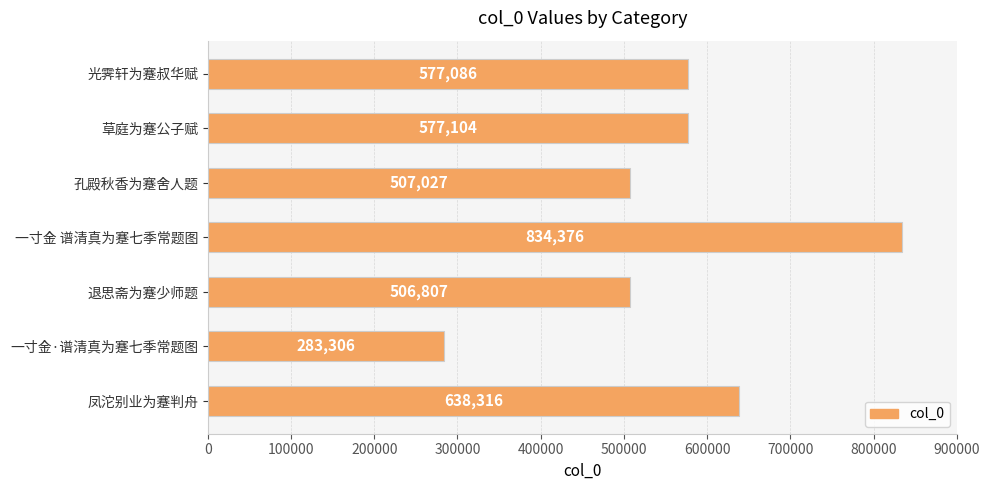

How many values are below 577086?

3